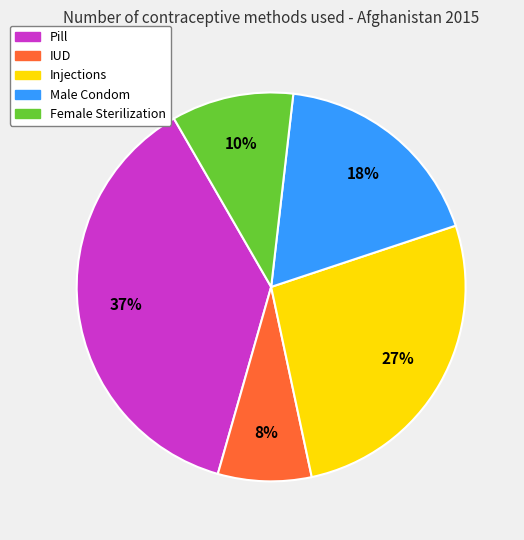

To the nearest percent, what is the average slice percentage?

20%